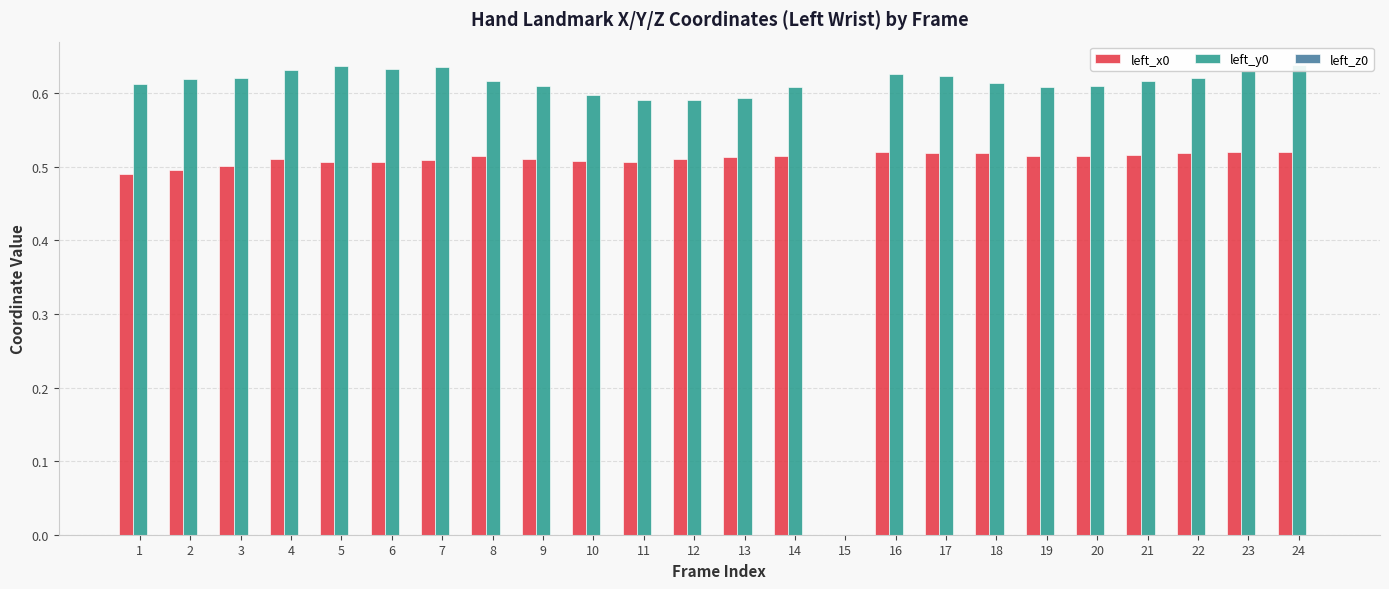

How many left_z0 values are between 0 and 1?

14